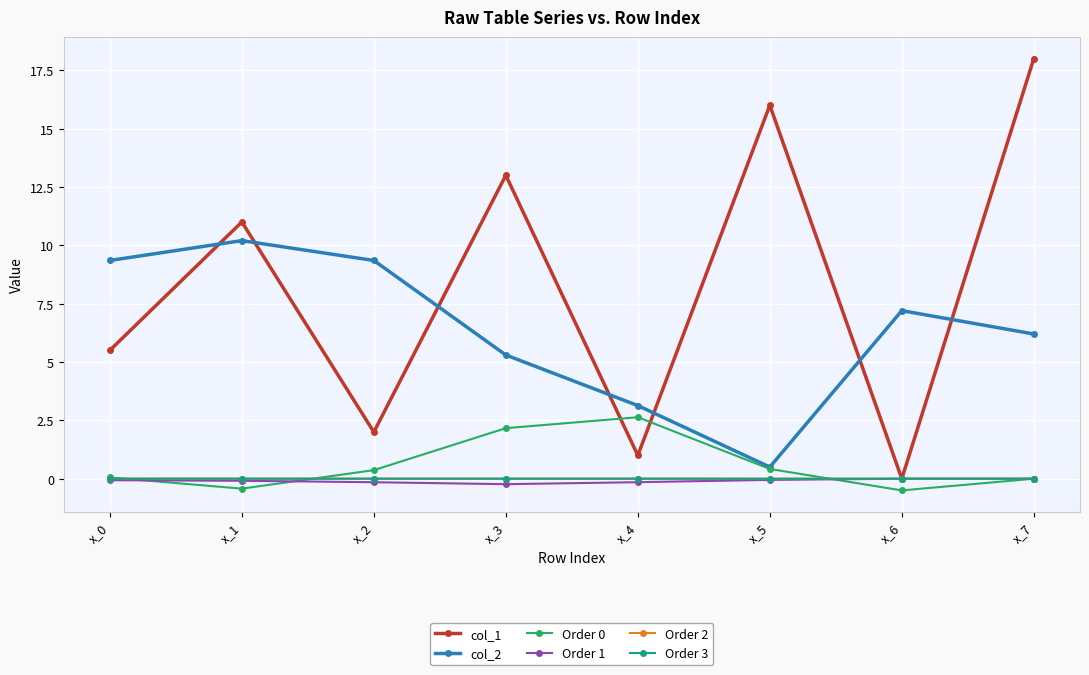

The value of Order 2 at x_4 is 0.0. True or false?

True